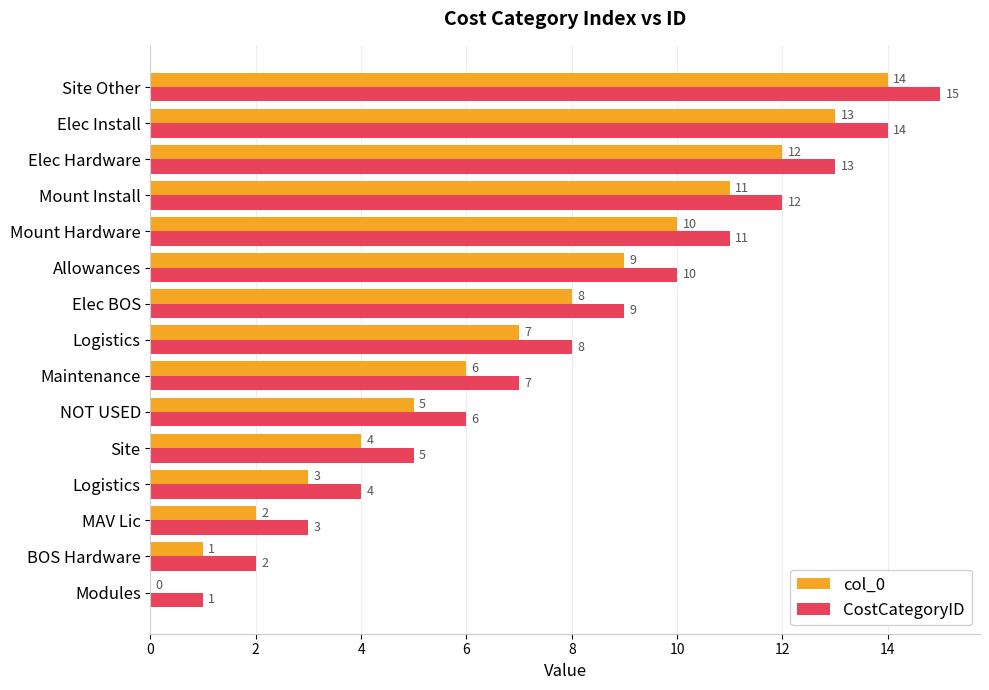

Which series has the largest total across all categories?

CostCategoryID